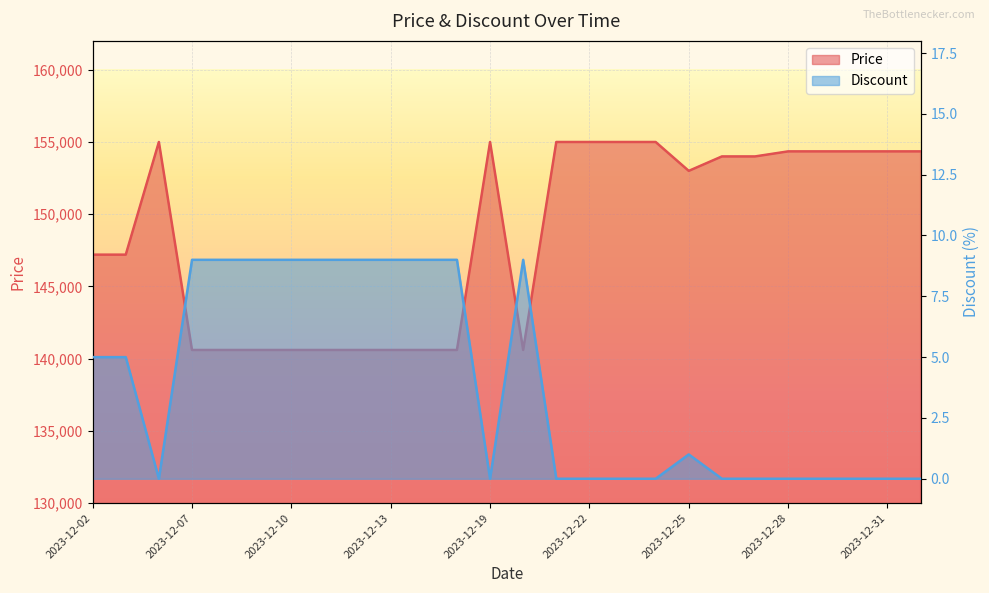

What is the maximum value for Discount?

9